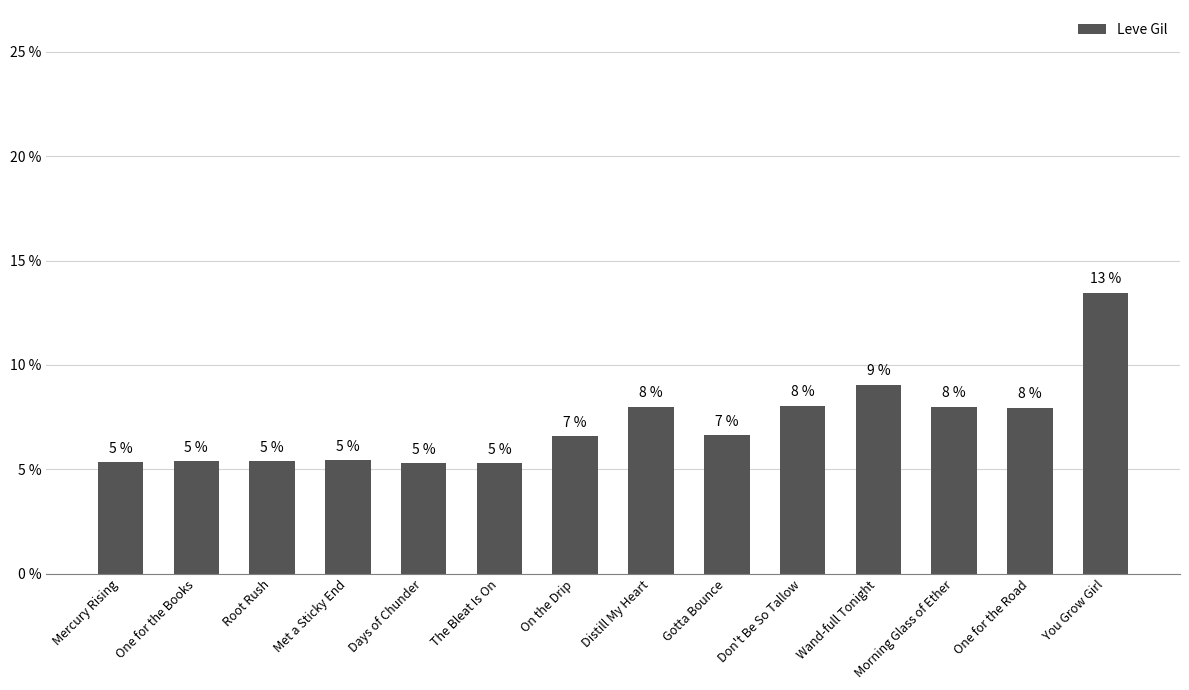

What is the maximum value shown in the chart?

13.5